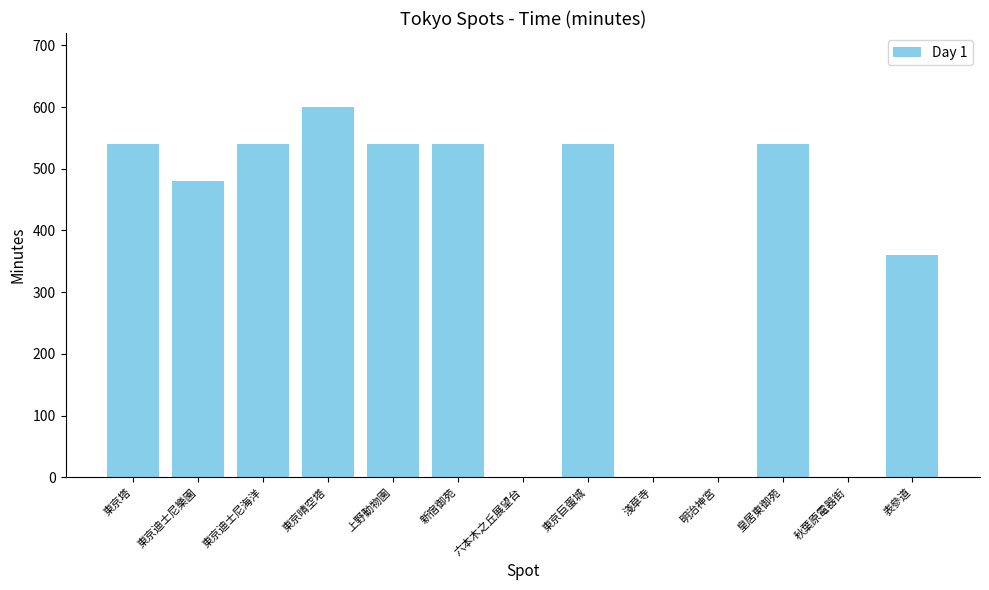

What is the maximum value shown in the chart?

600